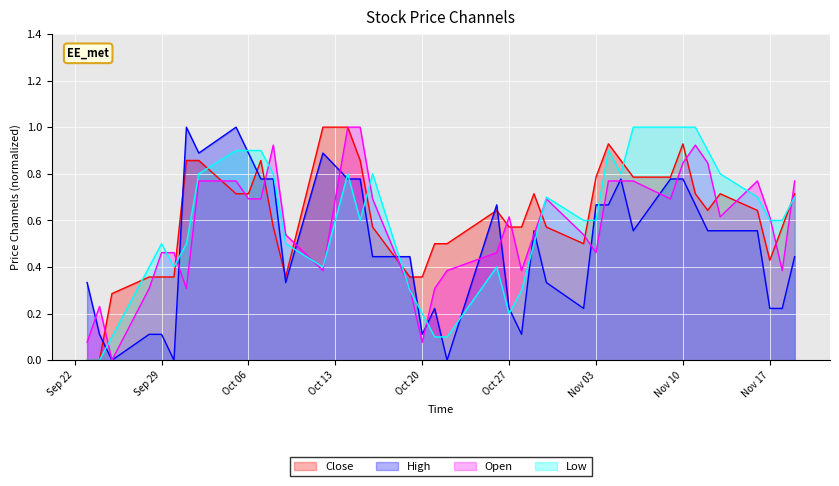

The value of Close at Nov 03 is 0.4. True or false?

False